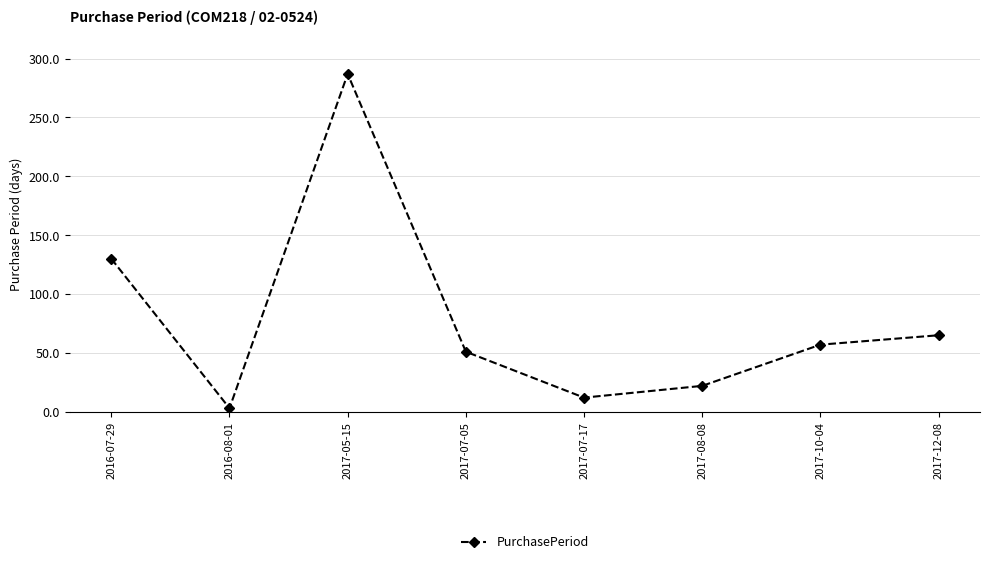

Which category has the highest value across all series?

2017-05-15